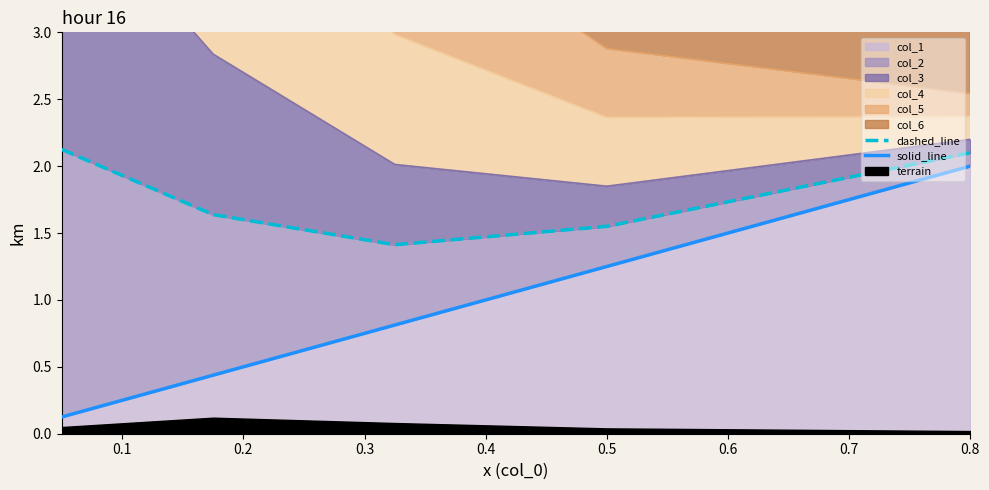

What position from the right is 0.8?

1